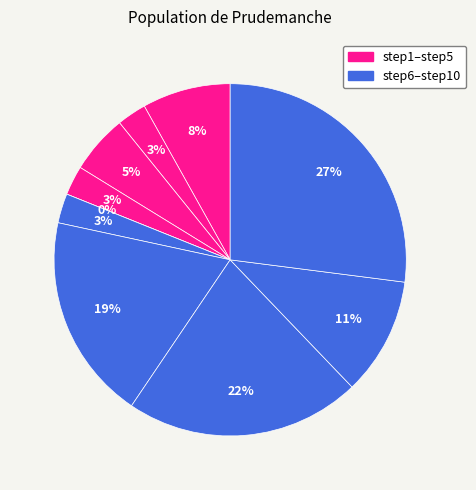

How many slices are in this pie chart?

10